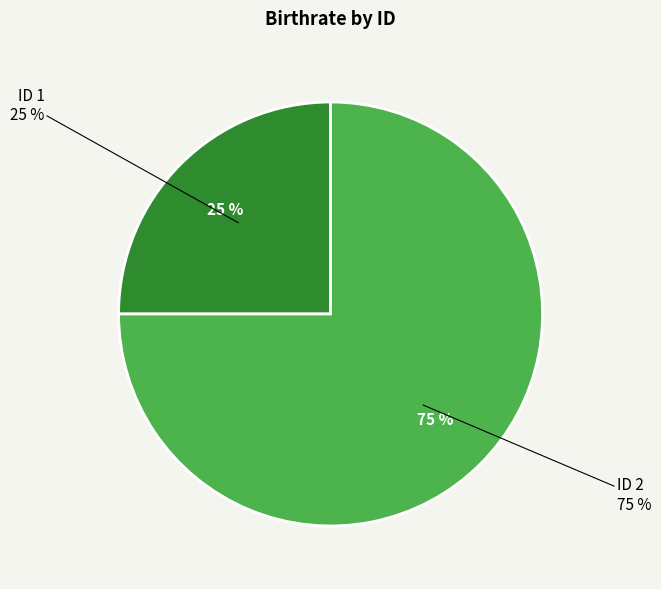

True or false: 2 accounts for 75% of the total.

True